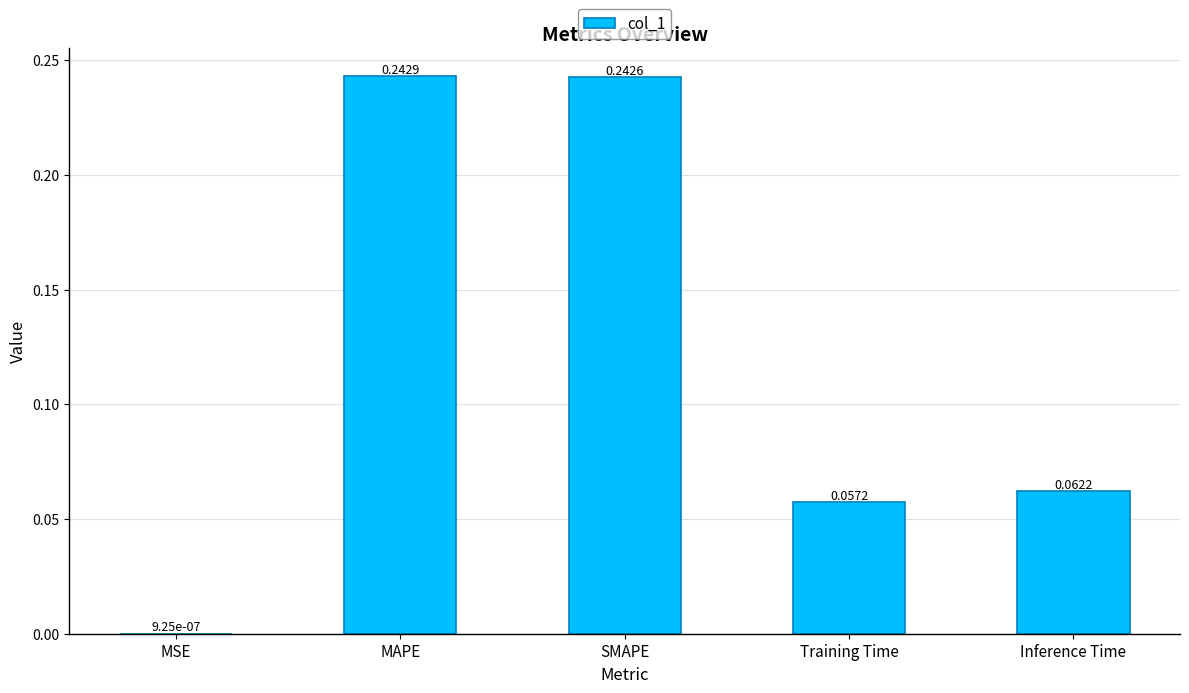

What is the sum of all values?

0.6